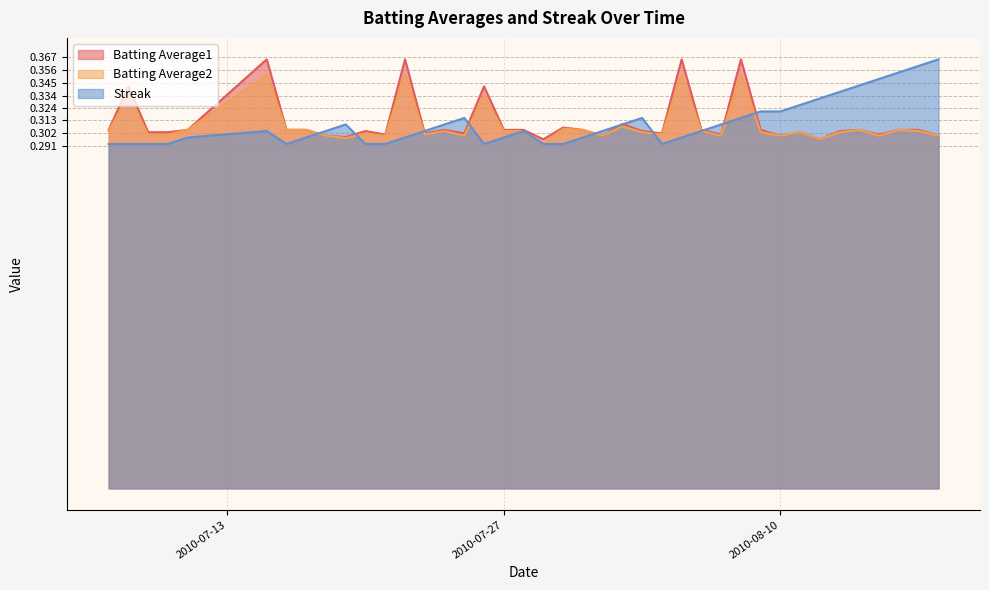

What is the lowest value of the Batting Average1 series?

0.3